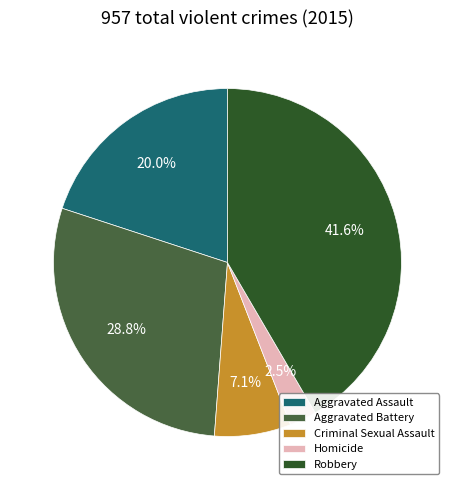

The Robbery slice represents 42% of the pie. True or false?

True